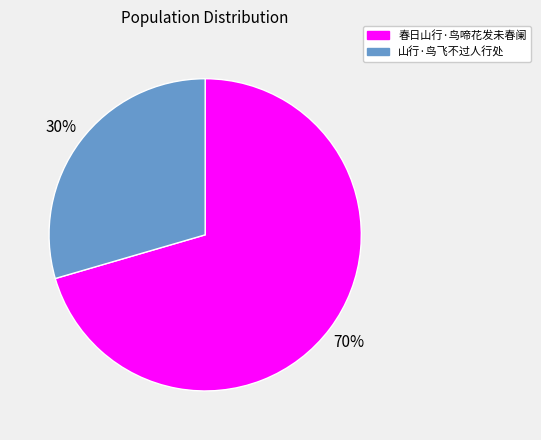

To the nearest percent, what is the combined percentage of 山行·鸟飞不过人行处 and 春日山行·鸟啼花发未春阑?

100%